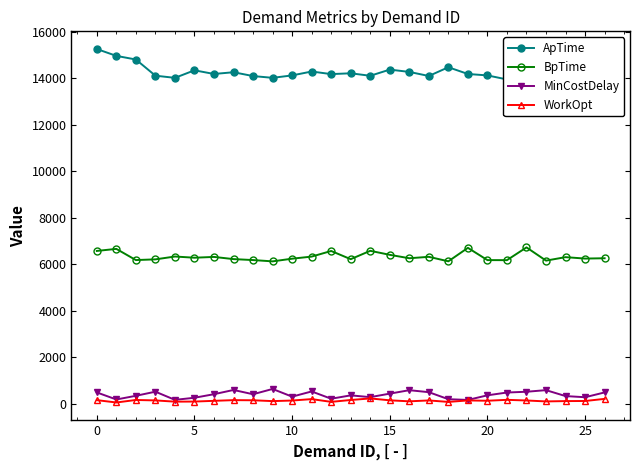

Reading left to right, extract all data points from this chart.

ApTime: 15250	14955	14799	14104	14011	14335	14178	14252	14088	14012	14116	14283	14172	14207	14100	14365	14266	14091	14467	14177	14116	13943	14264	14156	14156	14183	14114
BpTime: 6576	6664	6184	6214	6336	6285	6319	6225	6184	6128	6243	6333	6574	6222	6581	6409	6262	6323	6130	6709	6182	6180	6728	6160	6309	6248	6262
MinCostDelay: 498	195	353	530	179	269	422	604	420	647	317	540	227	372	296	446	594	509	207	176	374	494	527	596	341	292	498
WorkOpt: 167	66	174	155	102	106	137	167	161	125	150	211	93	173	240	159	116	154	91	154	141	180	152	112	126	130	221